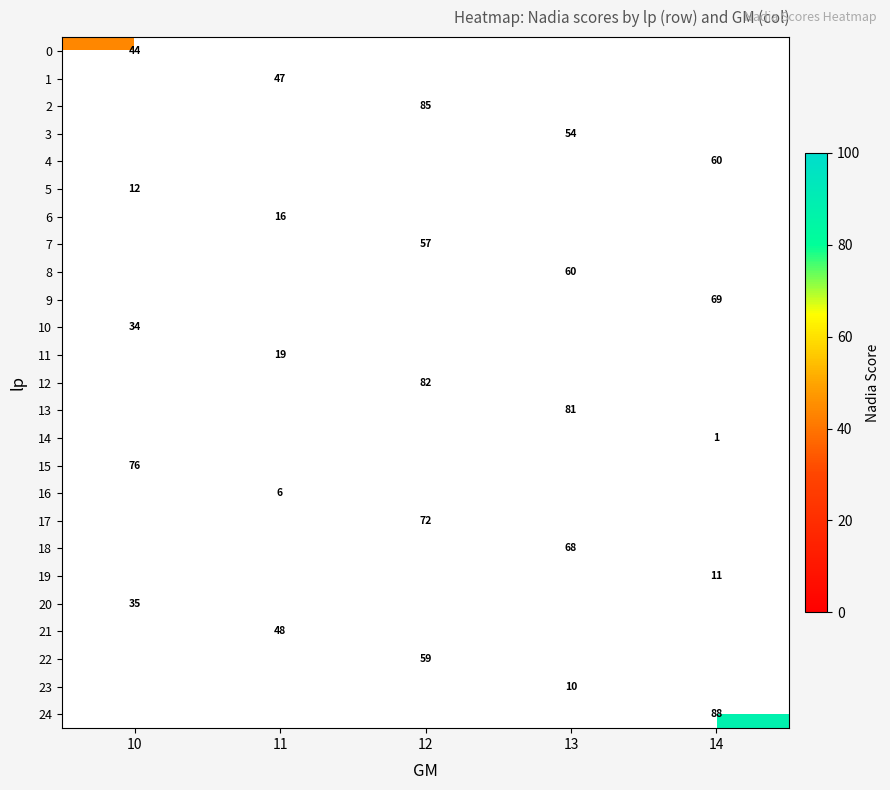

What is the smallest value displayed?

1.0